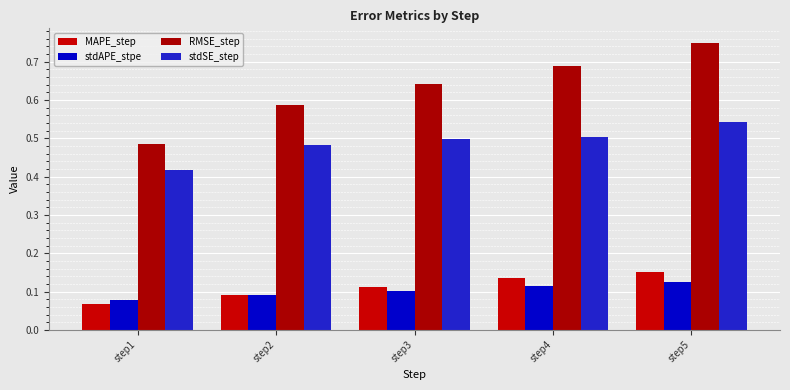

How many series are shown in this chart?

4